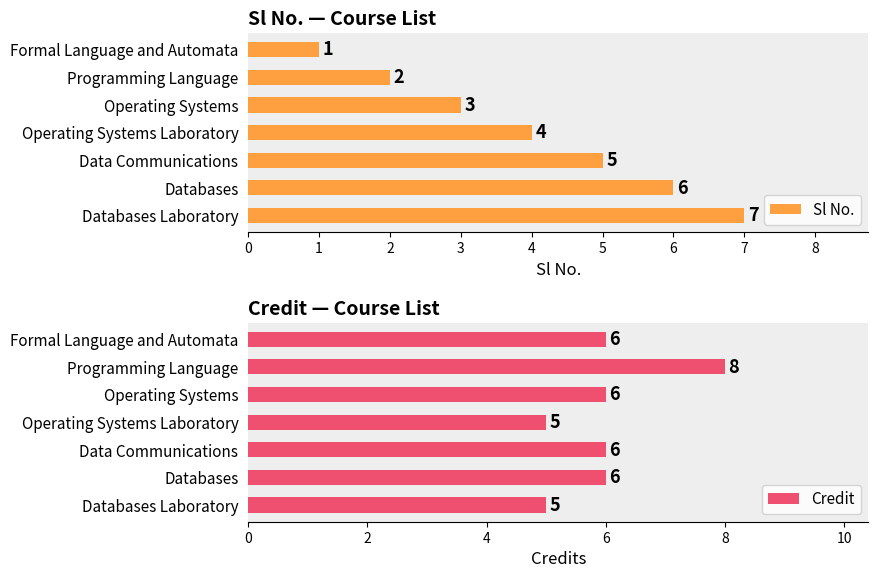

At which label is Sl No. closest to 4?

Operating Systems Laboratory